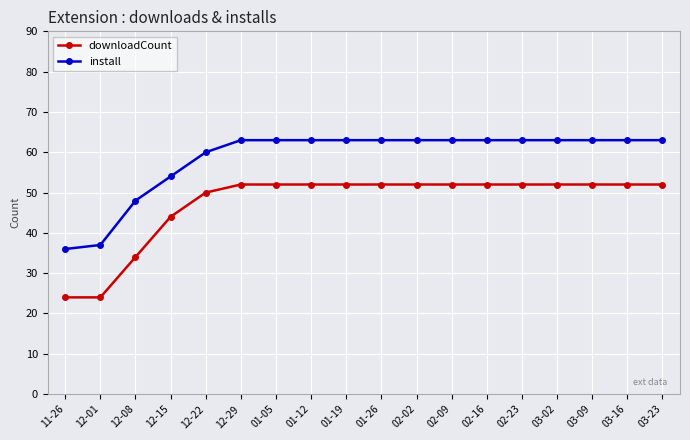

Count the install values in the range 60 to 63.

14